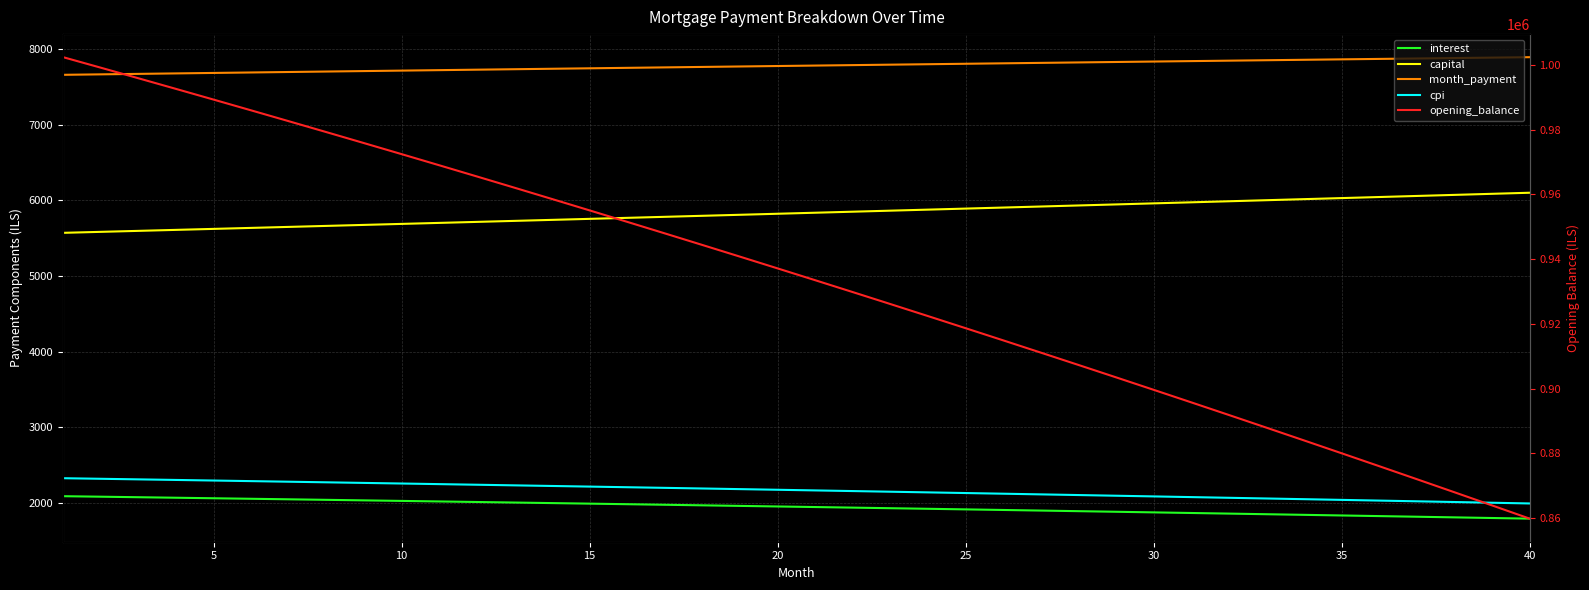

True or false: capital has more than 1 interior local peaks.

False